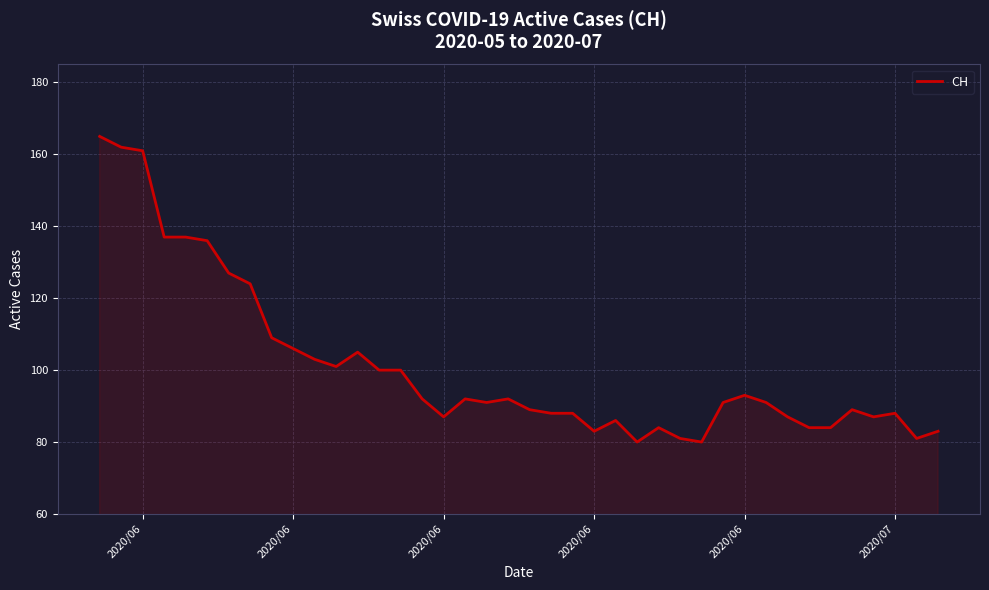

What is the greatest value displayed?

165